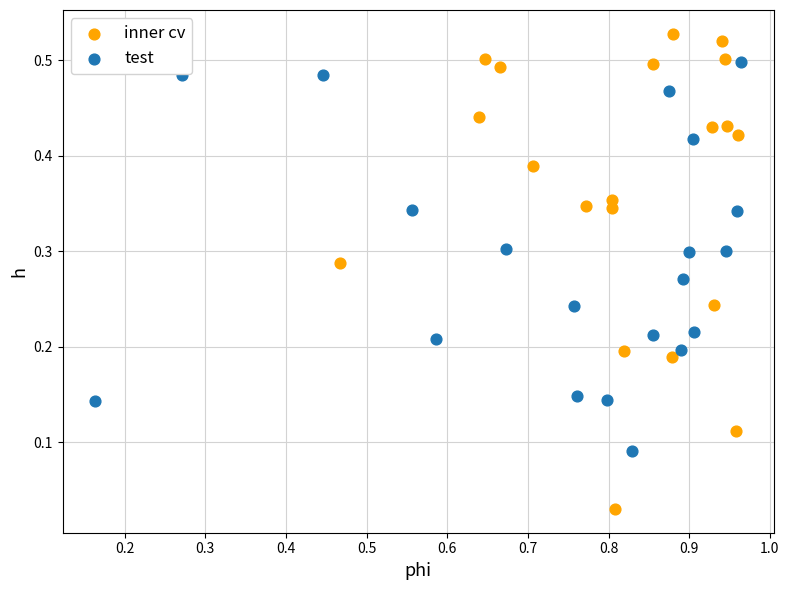

Which series has the largest Y range (max minus min)?

inner cv